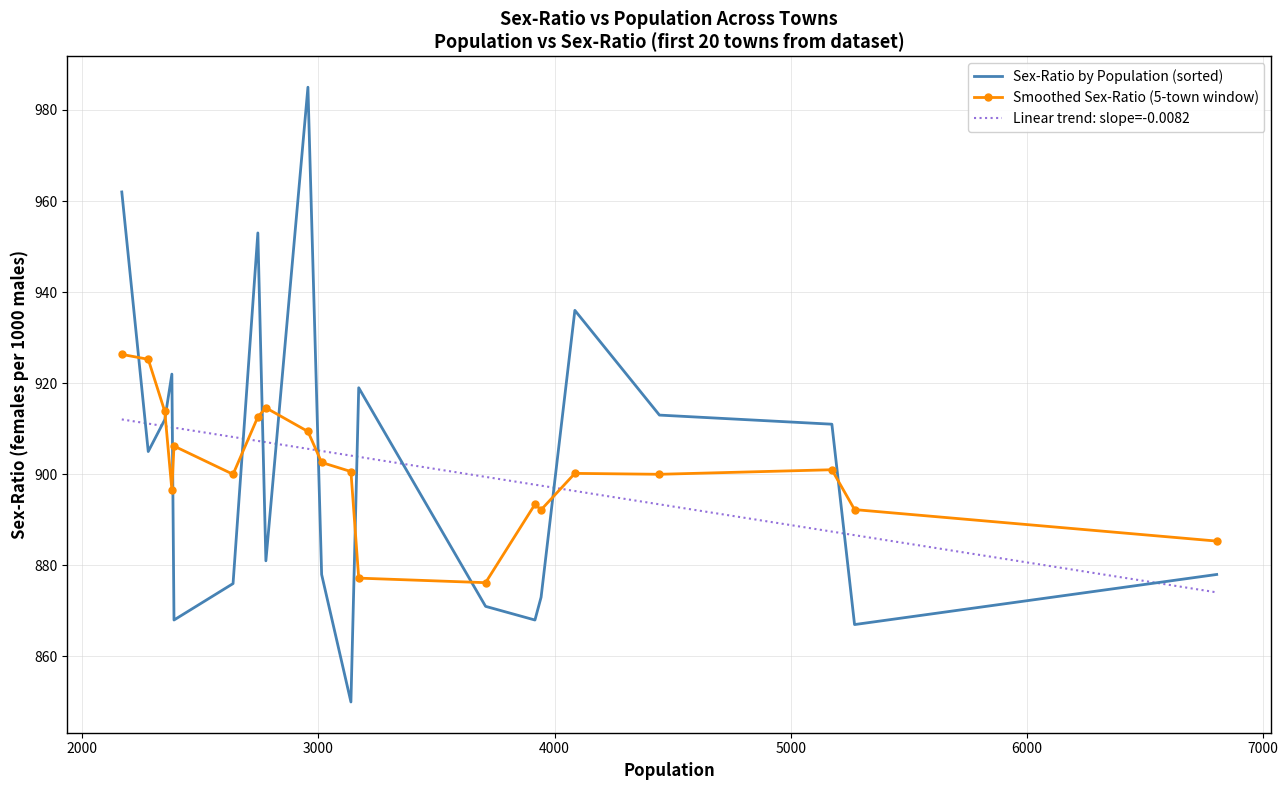

How many interior local peaks (higher than both neighbors) does the data have?

5